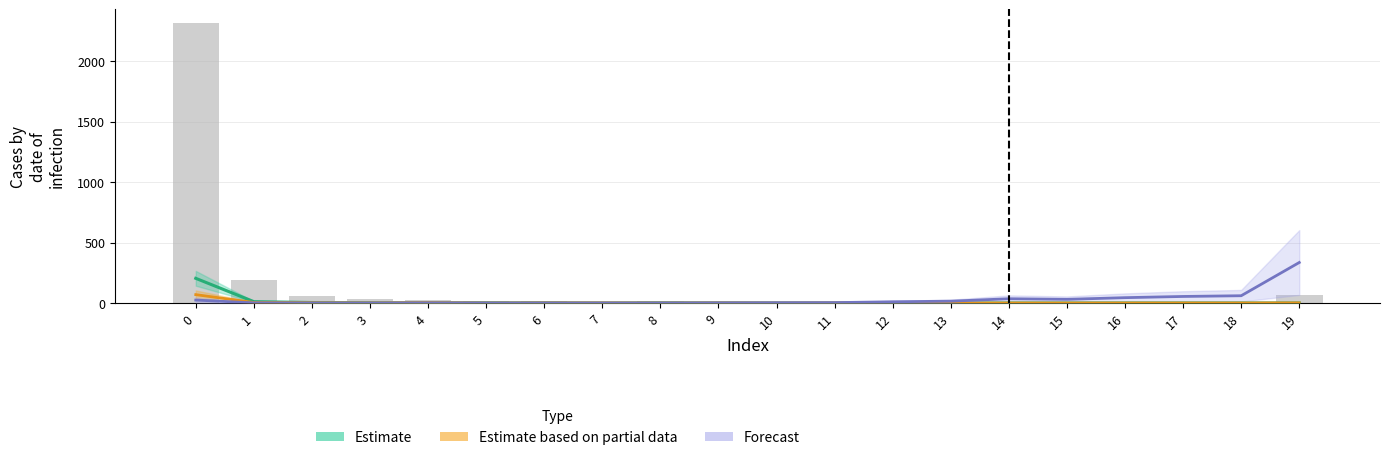

List the labels in order of Forecast value, smallest first.

2, 3, 5, 6, 7, 8, 1, 4, 9, 10, 11, 12, 13, 0, 15, 14, 16, 17, 18, 19